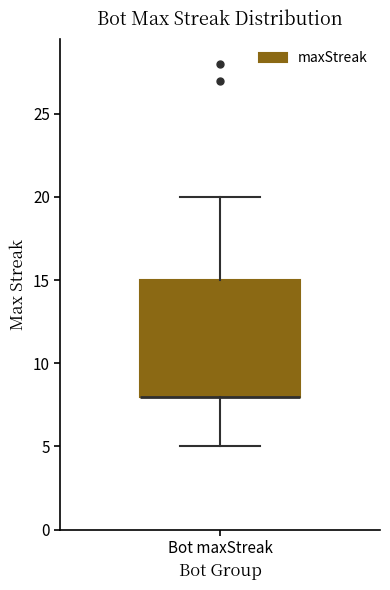

Transcribe this box plot: give where the median line is, the range the box spans, and where the two whiskers end, as read against the y-axis. The values are not printed on the chart, so give them approximately, as read against the axis.

median 8 (drawn on the box's lower edge), box 8 to 15, whiskers 5 to 20